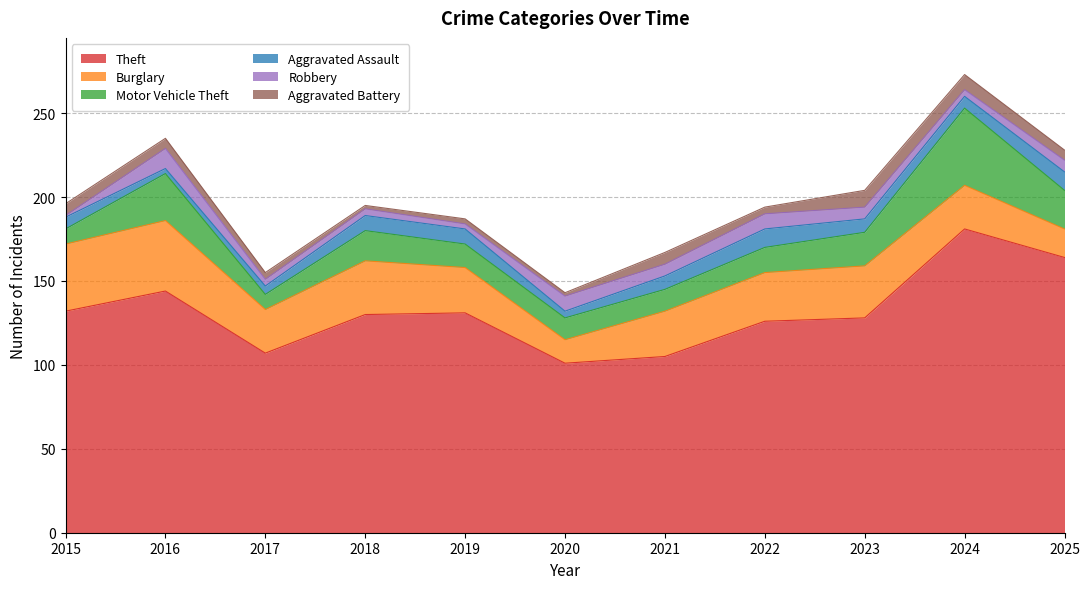

True or false: Robbery and Theft intersect in this chart.

False